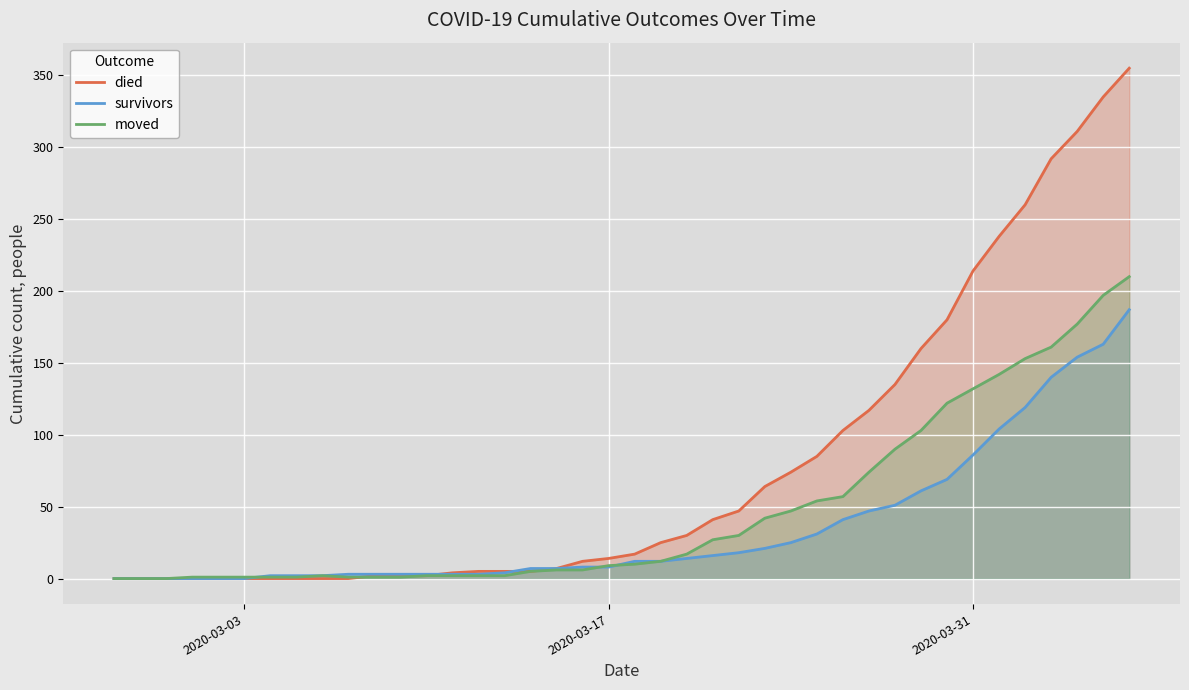

What is the highest value of the survivors series?

187